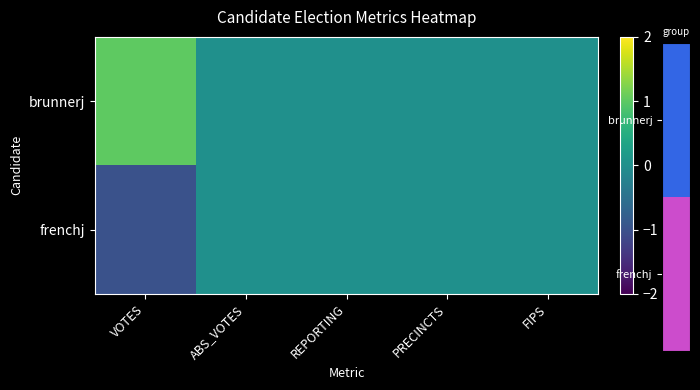

How many series are shown in this chart?

2